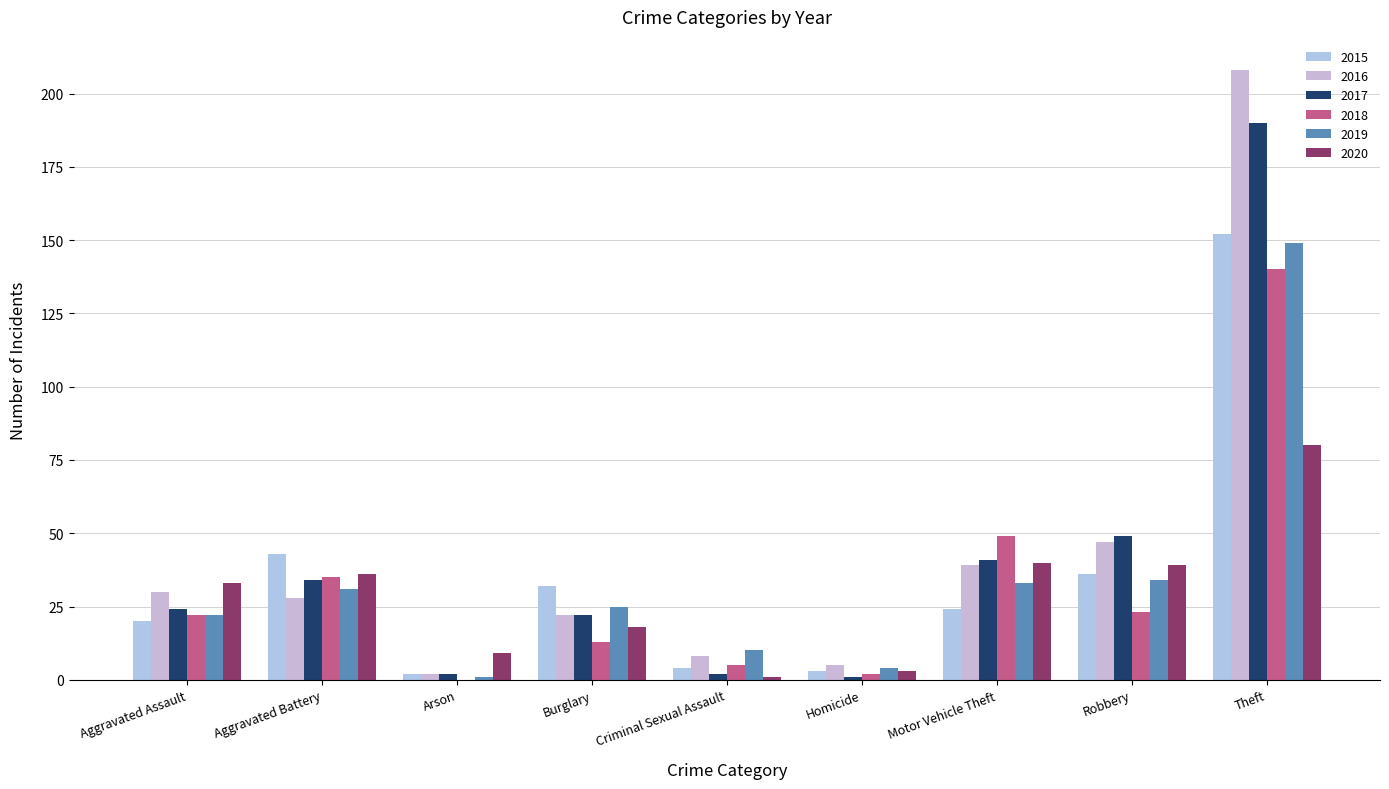

Which series has the widest spread of values?

2016